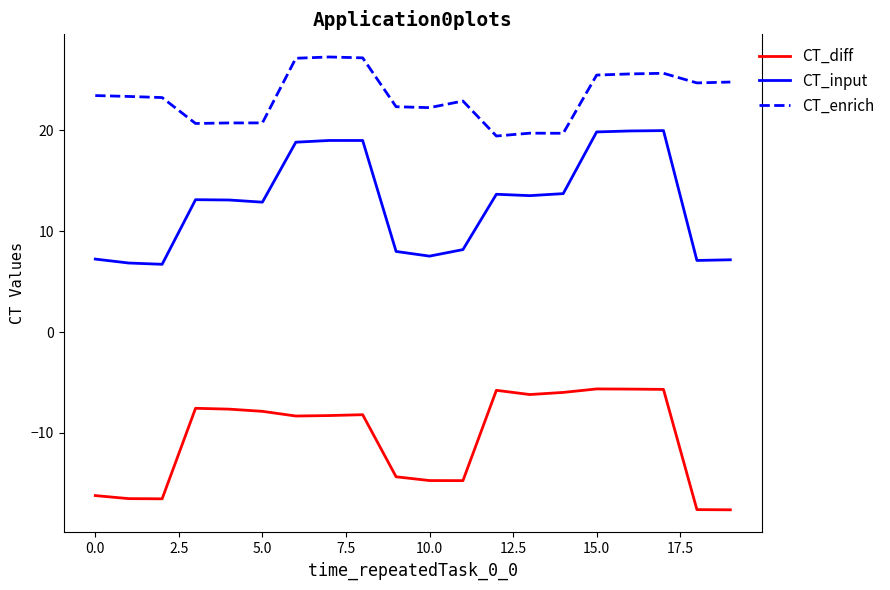

Which series has the widest spread of values?

CT_input